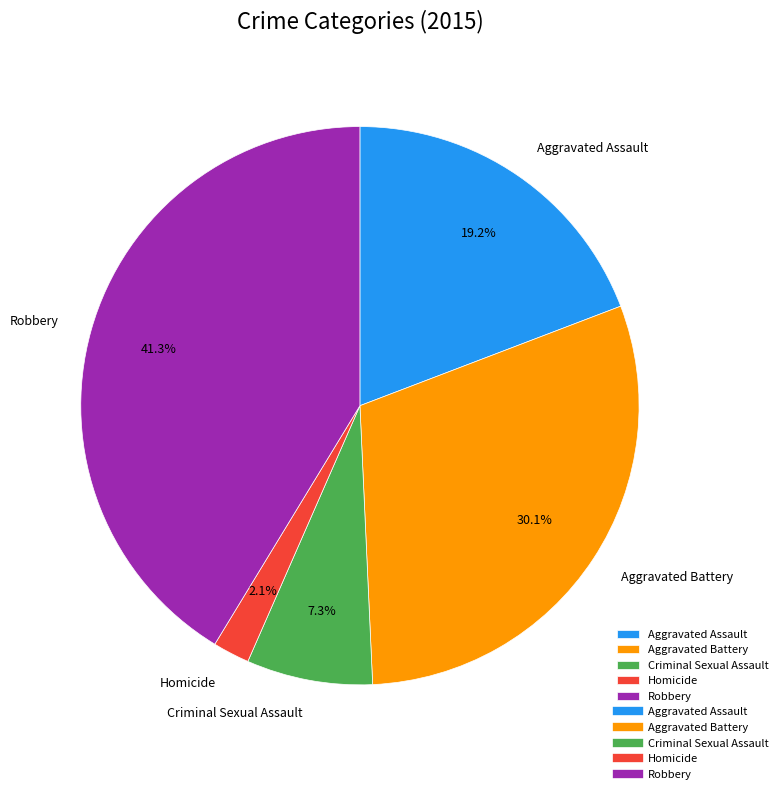

Is there a majority slice in this chart?

No